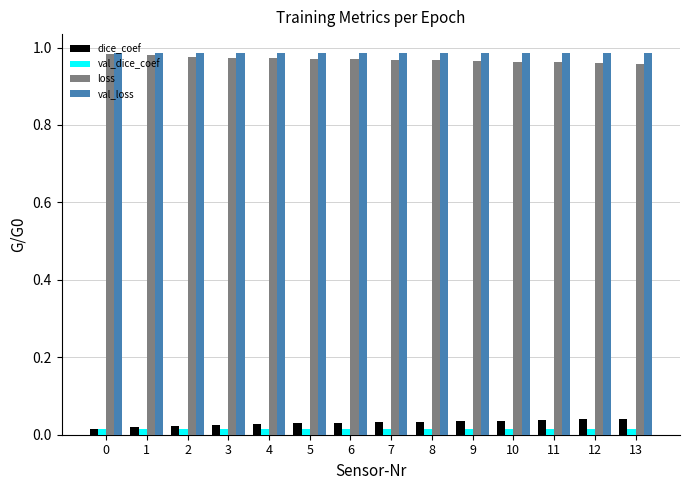

True or false: loss has a value of 1.3 at 9.

False